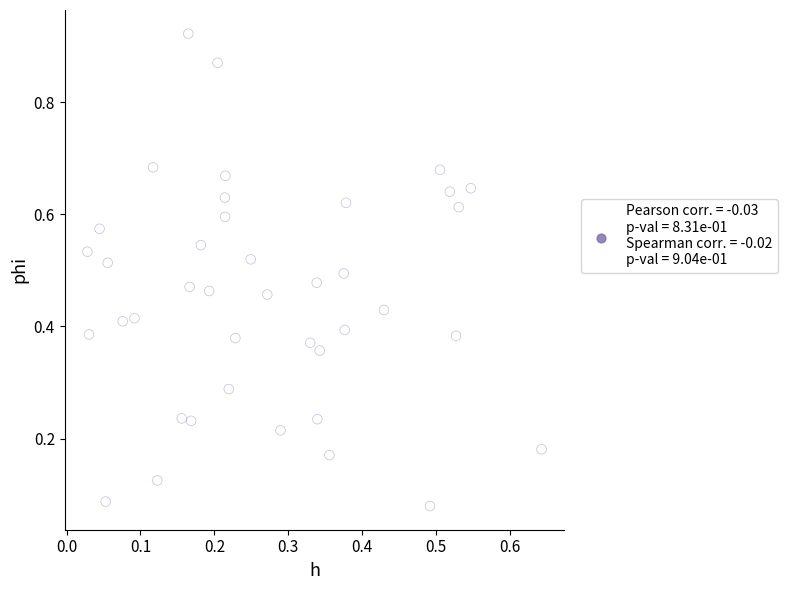

What is the range of Y values (max minus min)?

0.8